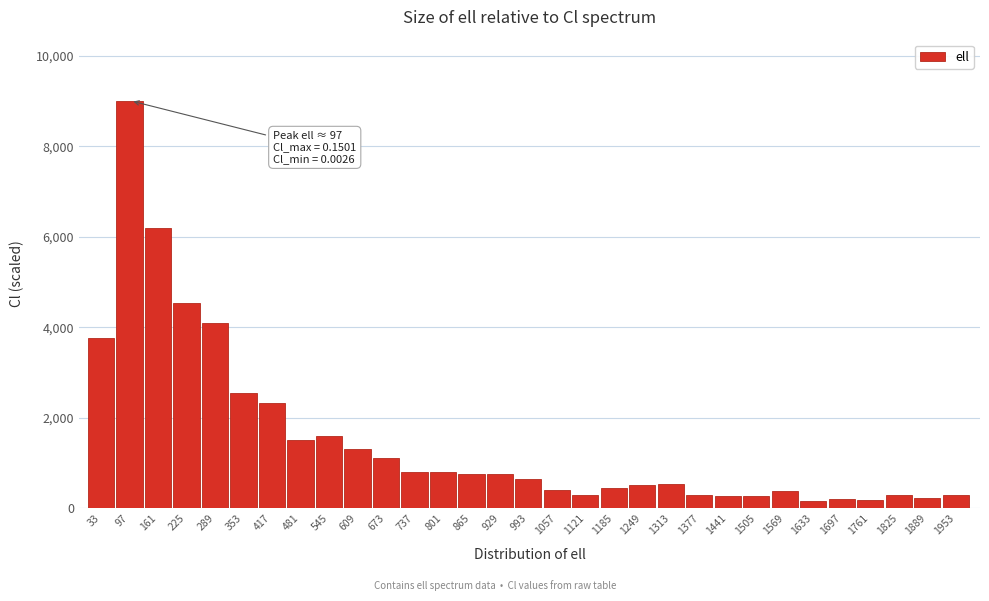

What is the value of the 19th bar from the left?

448.8